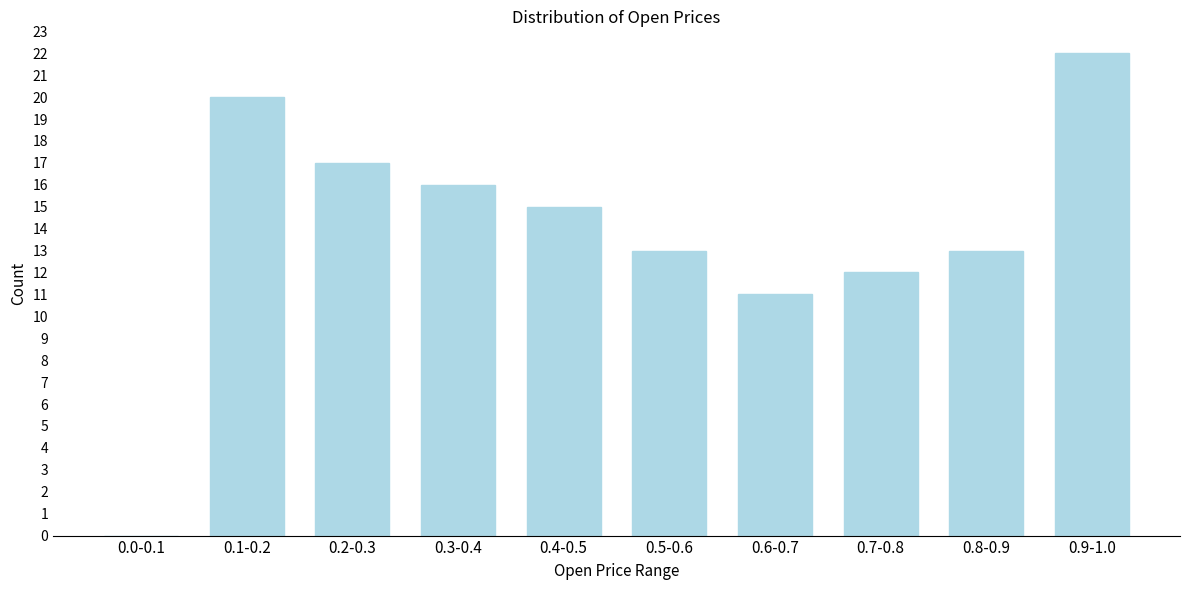

Reading right to left, transcribe all the data shown in this chart.

0.9-1.0=22	0.8-0.9=13	0.7-0.8=12	0.6-0.7=11	0.5-0.6=13	0.4-0.5=15	0.3-0.4=16	0.2-0.3=17	0.1-0.2=20	0.0-0.1=0